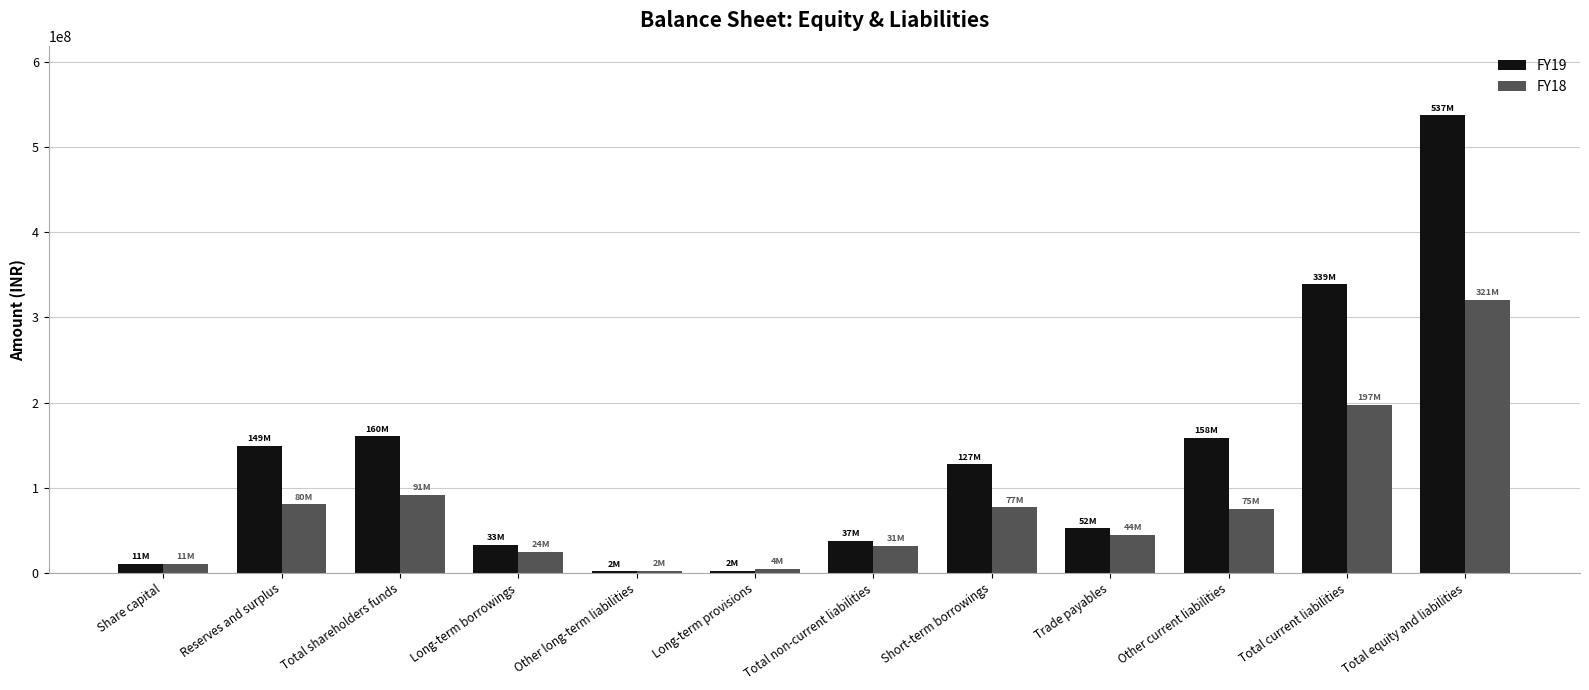

What value does the FY19 series have at Total non-current liabilities?

37871612